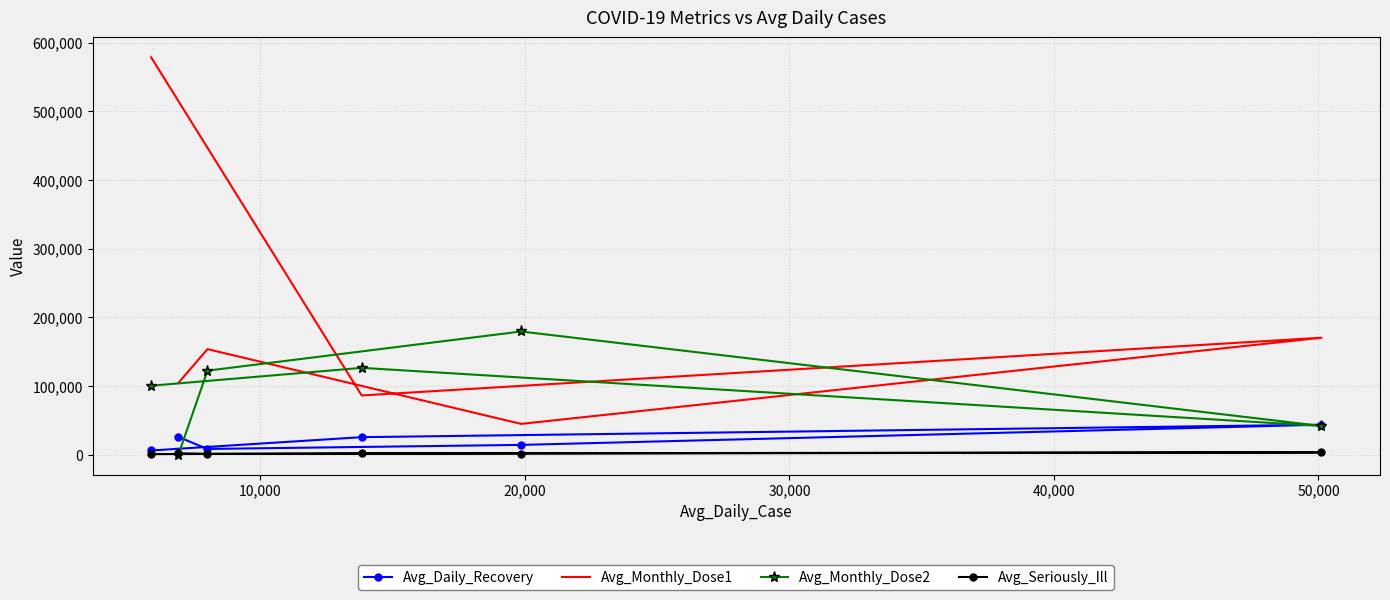

True or false: Avg_Daily_Recovery and Avg_Monthly_Dose1 intersect in this chart.

False